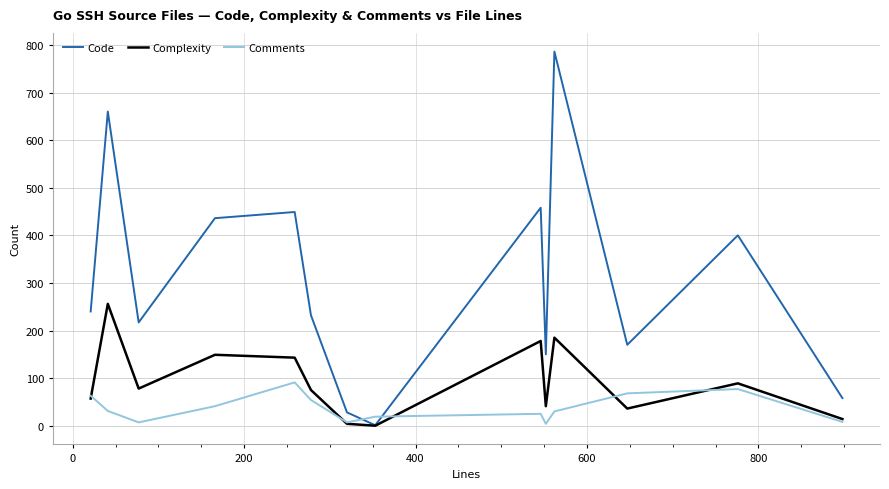

Which series has the largest total across all categories?

Code